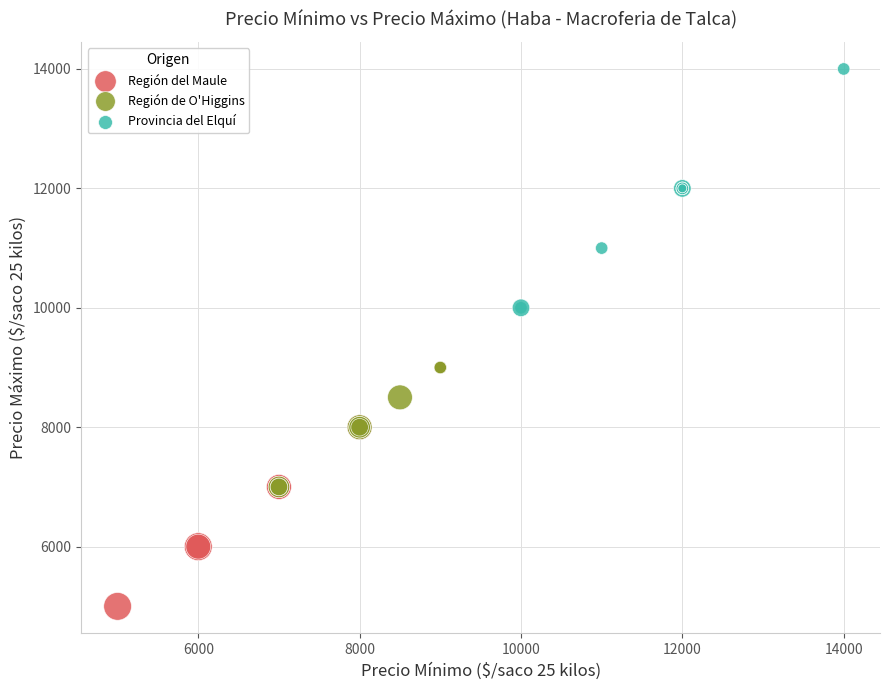

Which series reaches the maximum Y coordinate?

Provincia del Elquí